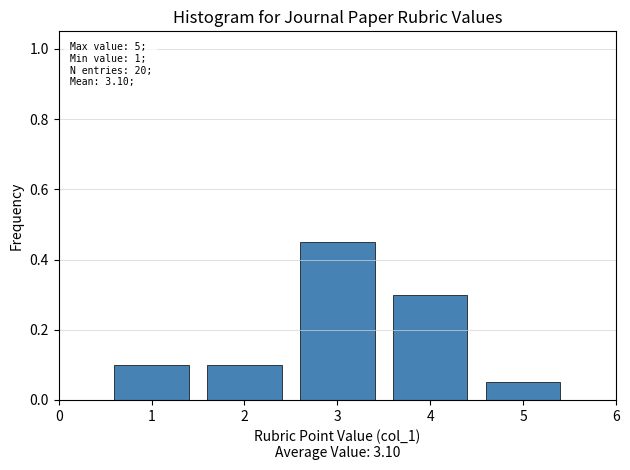

Which range on the x-axis has the tallest bar?

2.5 to 3.5